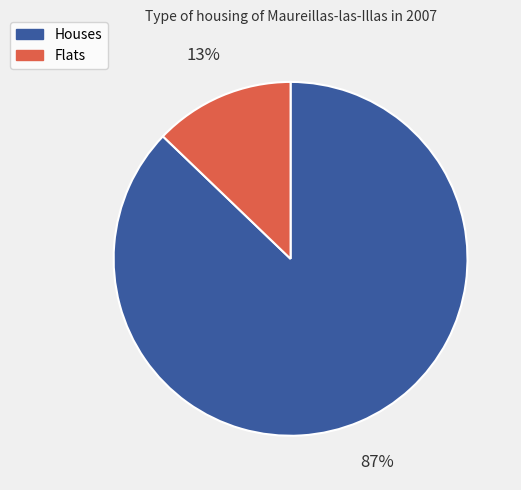

What percentage is the Houses slice, to the nearest percent?

87%